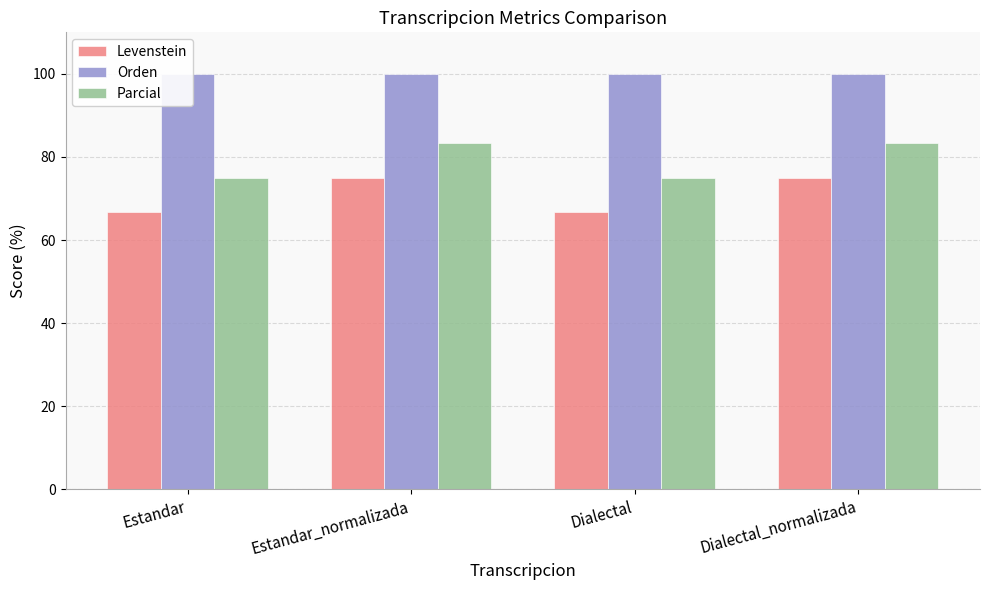

What is the average value of the Parcial series?

79.2